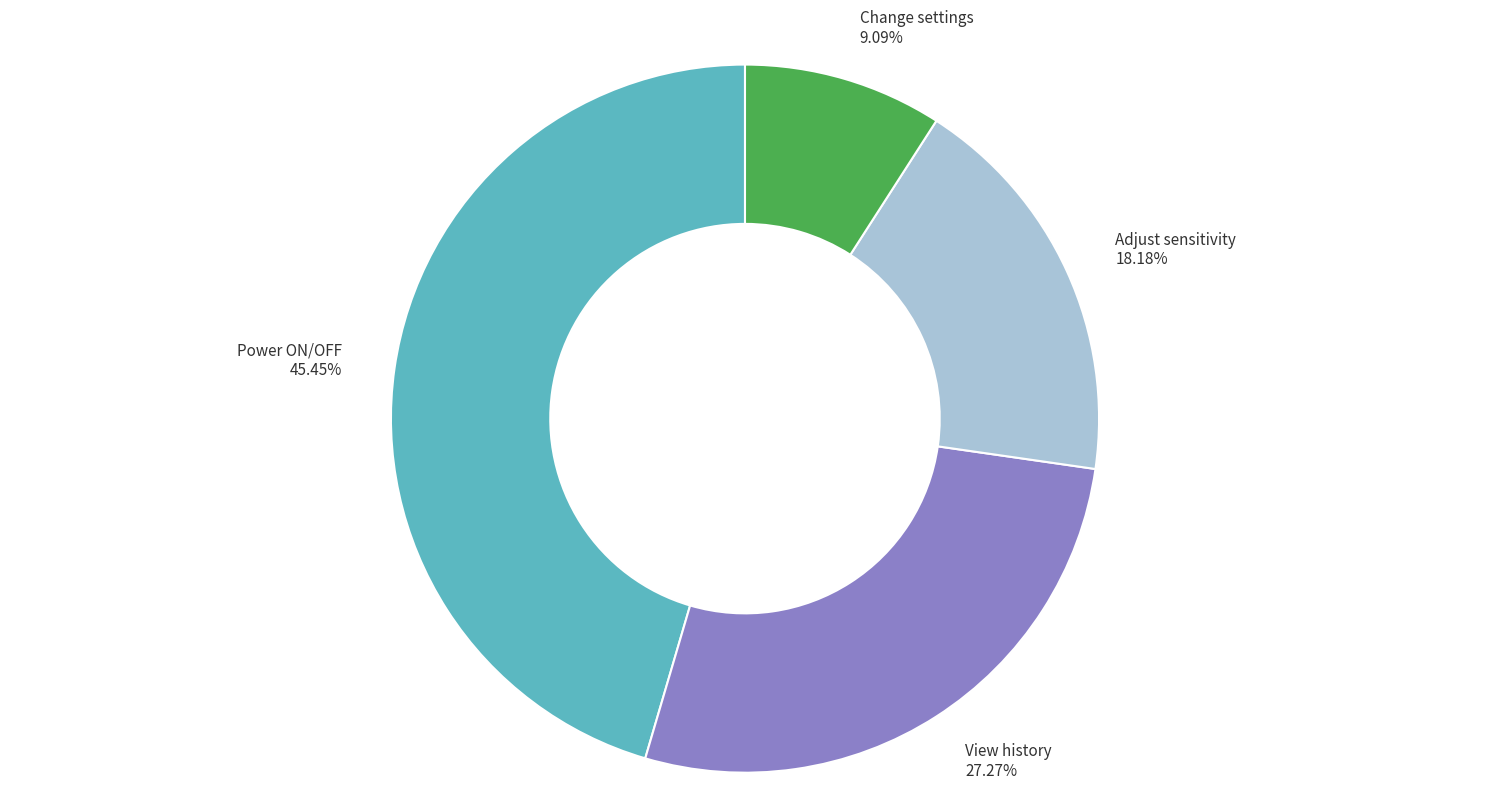

How many slices are in this pie chart?

4